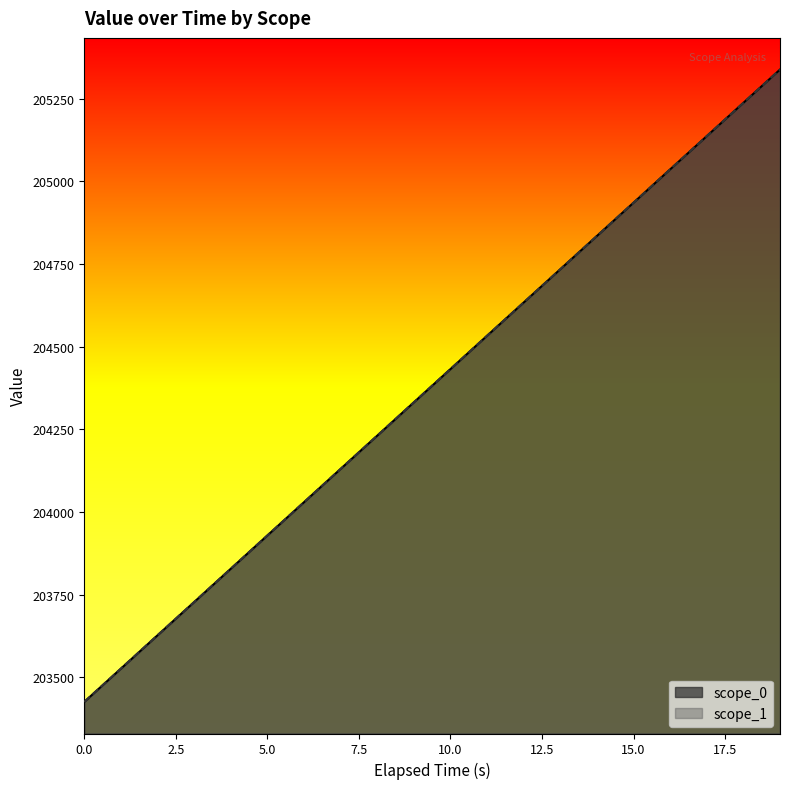

Which series has the largest range (max minus min)?

scope_1